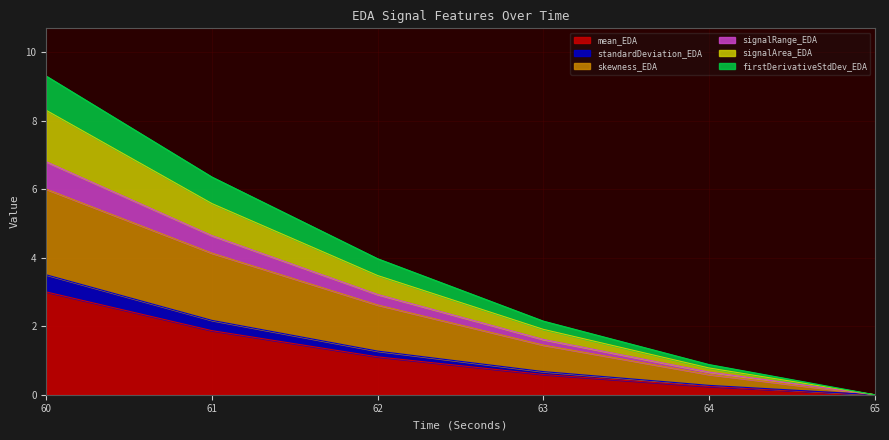

Which category has the highest value across all series?

60